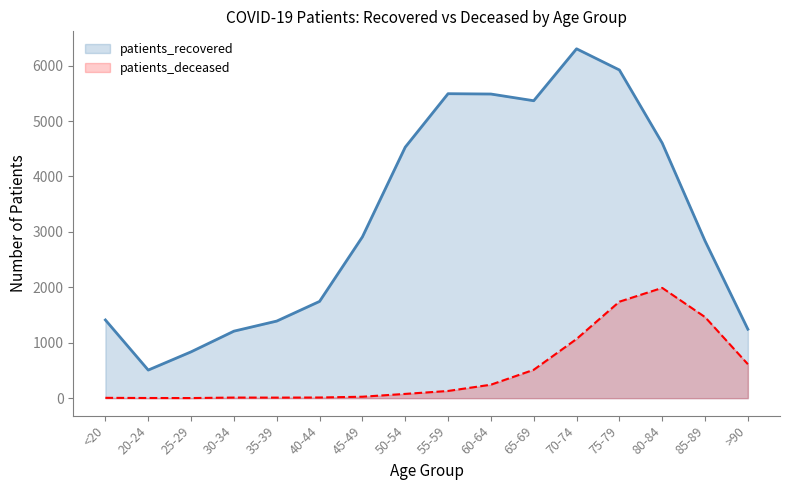

Where is the first local minimum for patients_recovered?

20-24